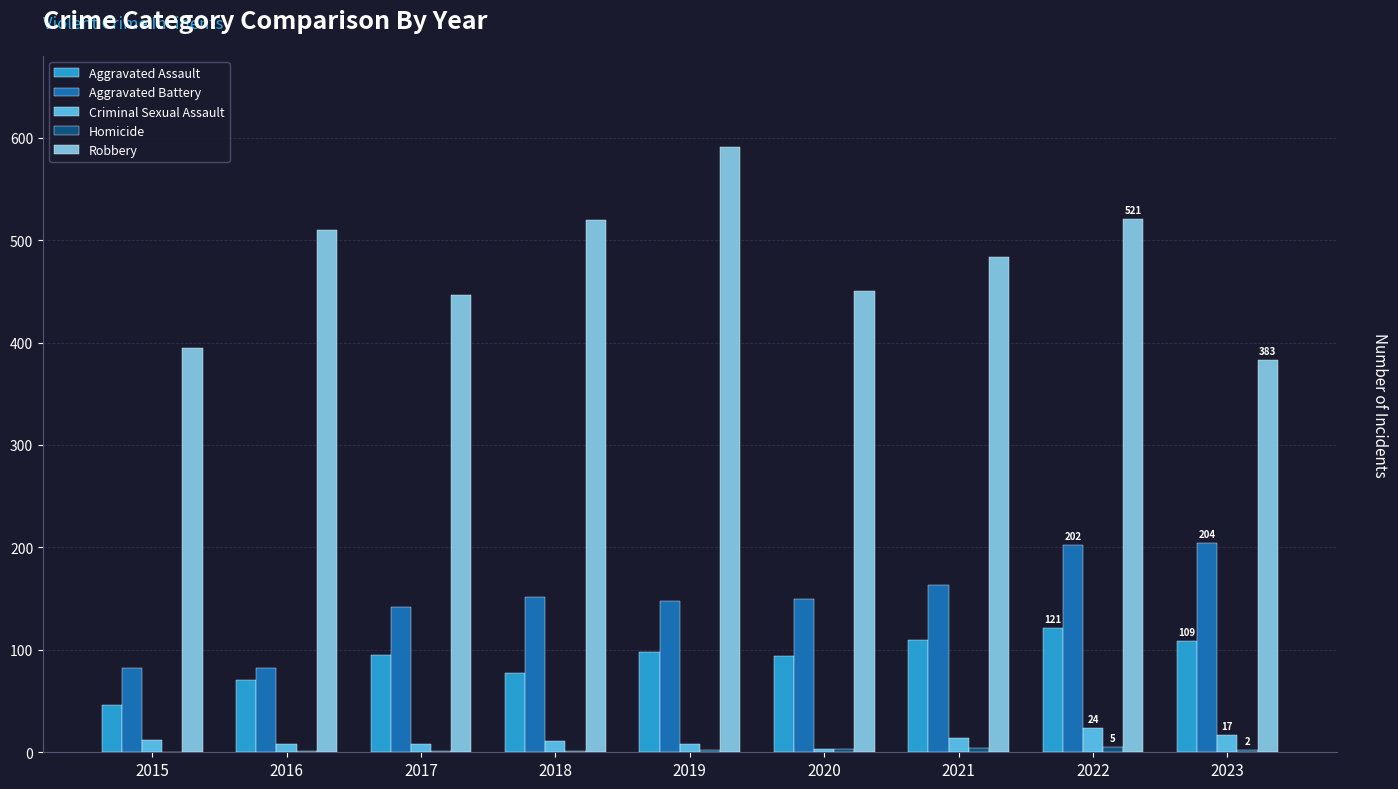

Count the number of data series in this chart.

5